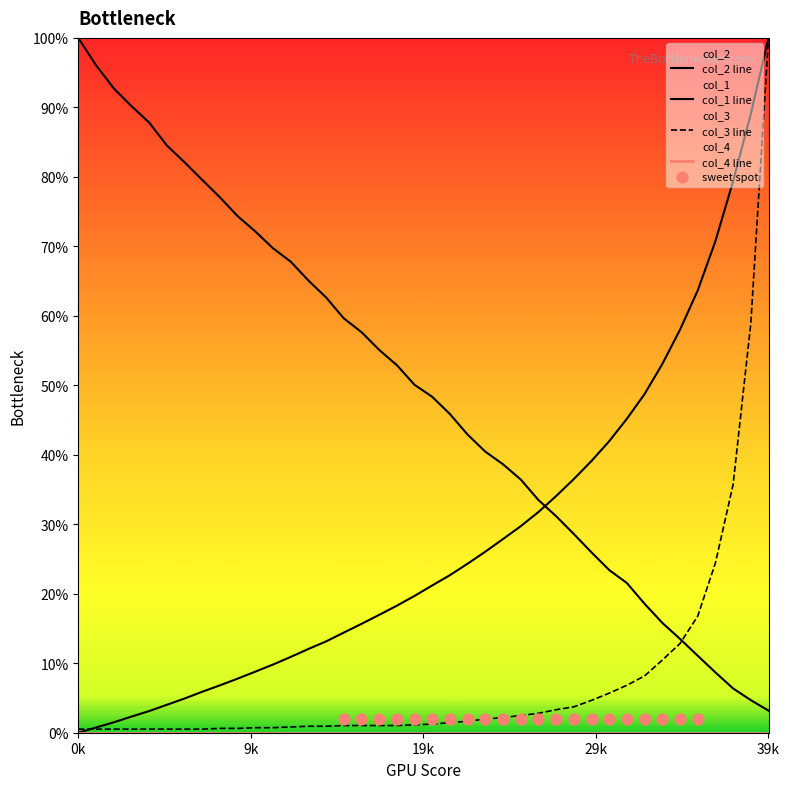

At which category is the sum across all series the highest?

39k